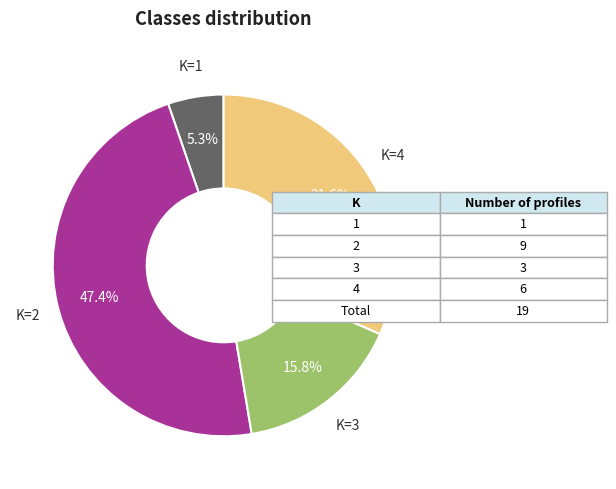

What is the largest slice in the pie chart?

K=2